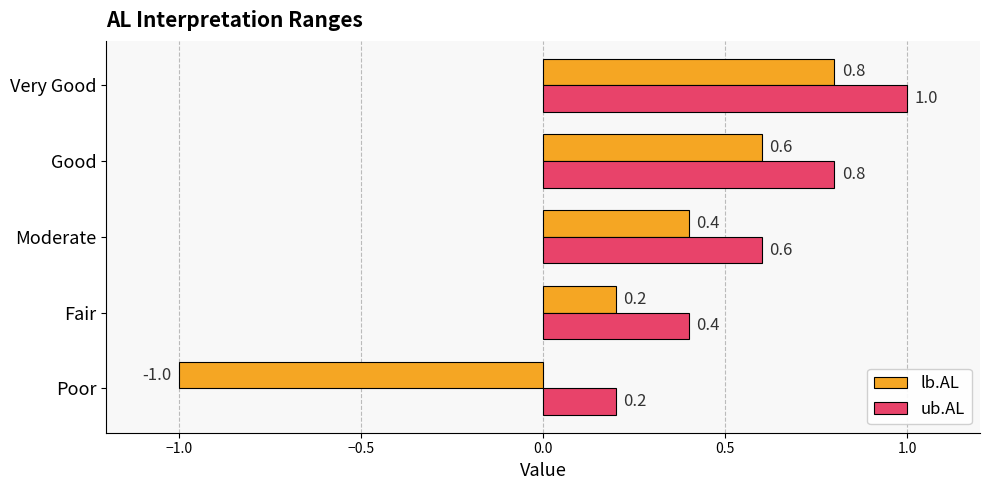

What is the sum of all lb.AL values?

1.0